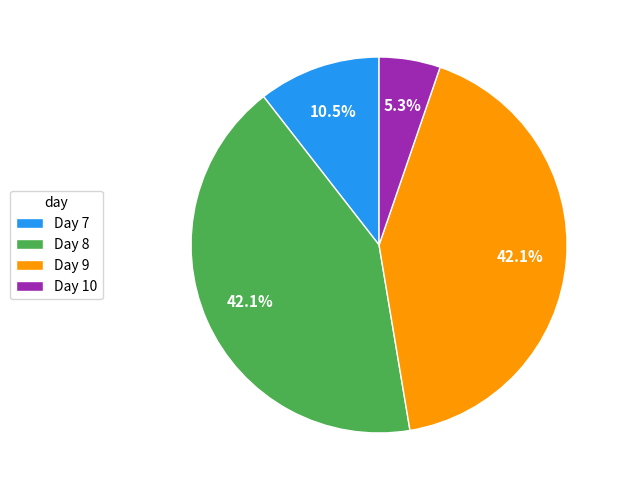

Which has a higher value, Day 8 or Day 10?

Day 8